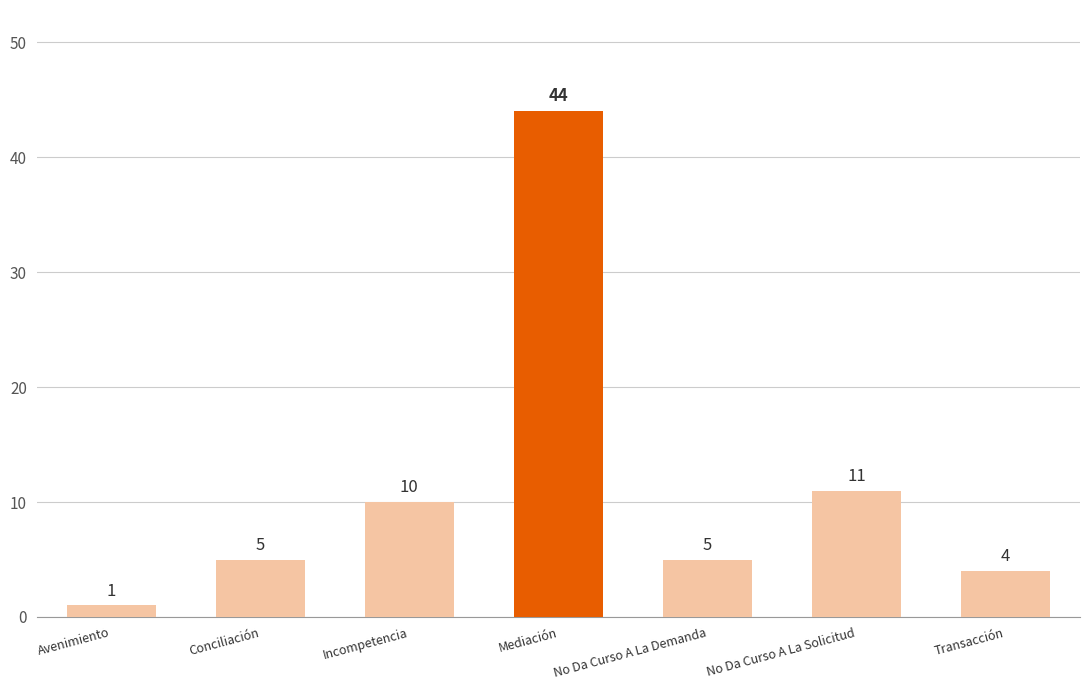

Does the chart contain stacked bars?

No